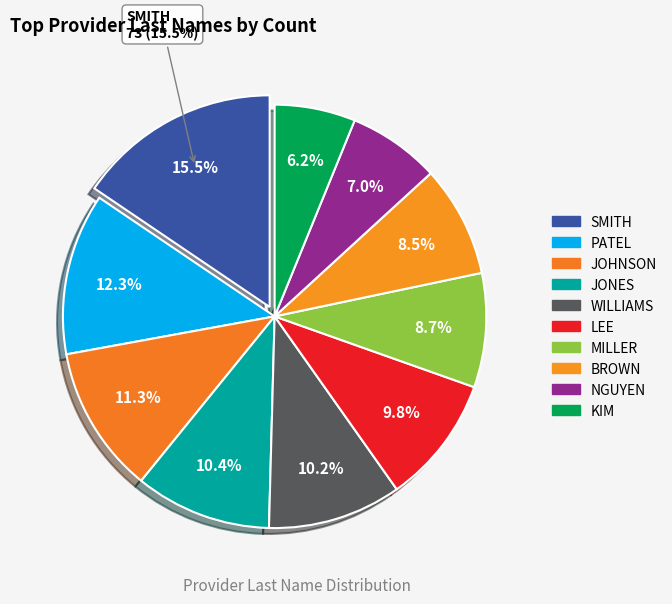

Which has a higher value, LEE or BROWN?

LEE